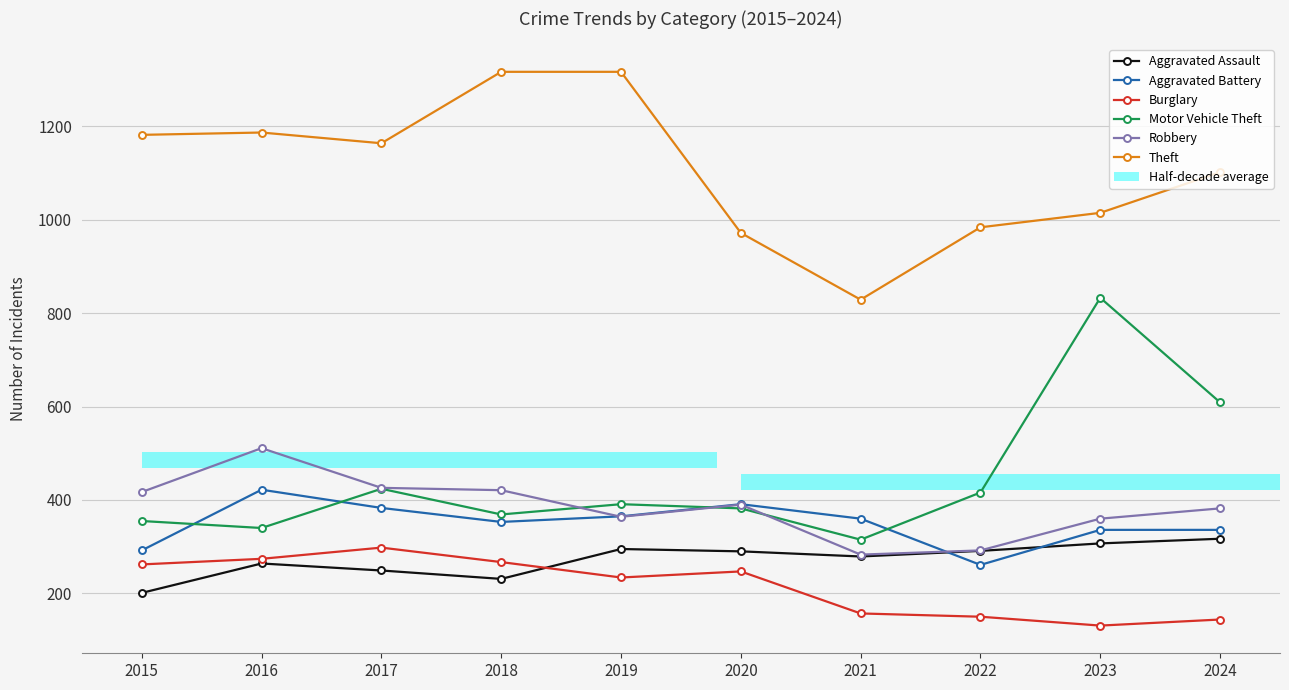

The Aggravated Assault series shows 291 at 2022. True or false?

True